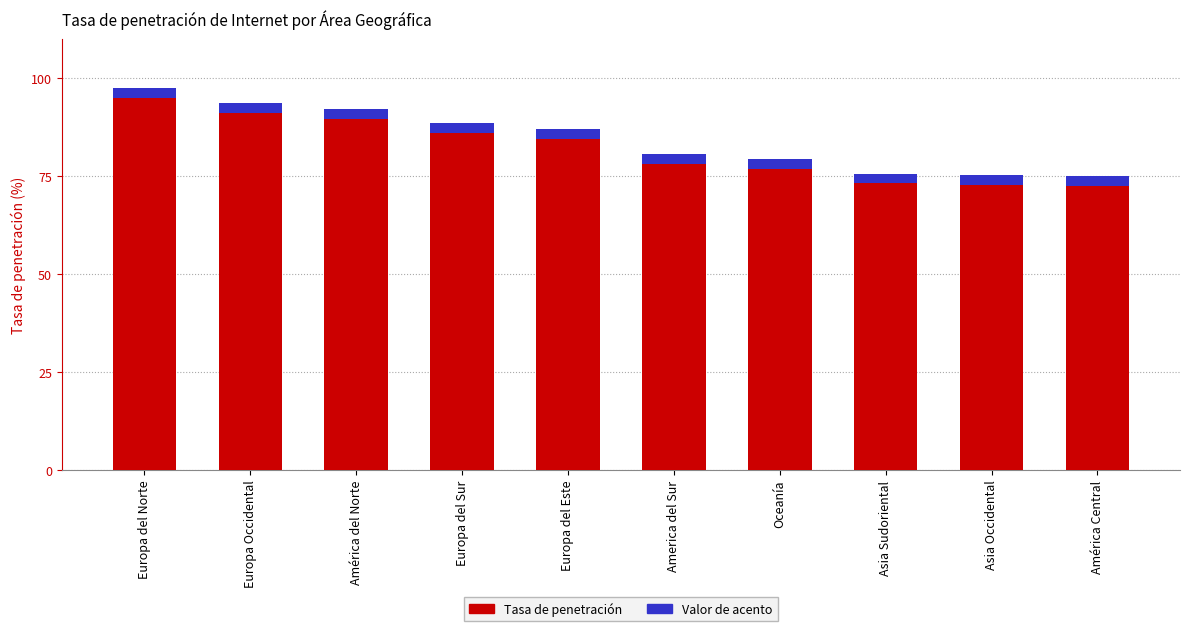

List the labels in order of value, smallest first.

América Central, Asia Occidental, Asia Sudoriental, Oceanía, America del Sur, Europa del Este, Europa del Sur, América del Norte, Europa Occidental, Europa del Norte